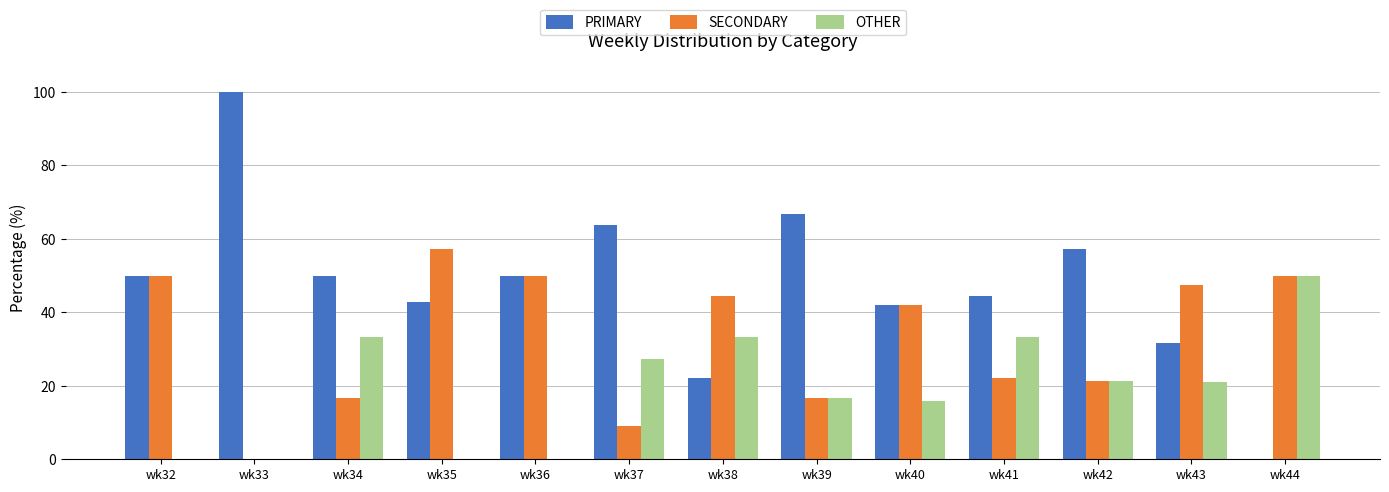

What is the sum of the SECONDARY values at wk44 and wk36?

100.0